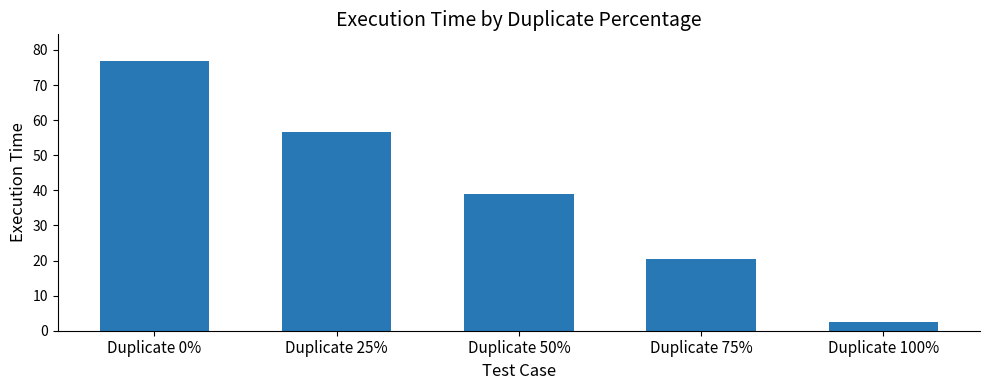

What is the greatest value displayed?

76.8